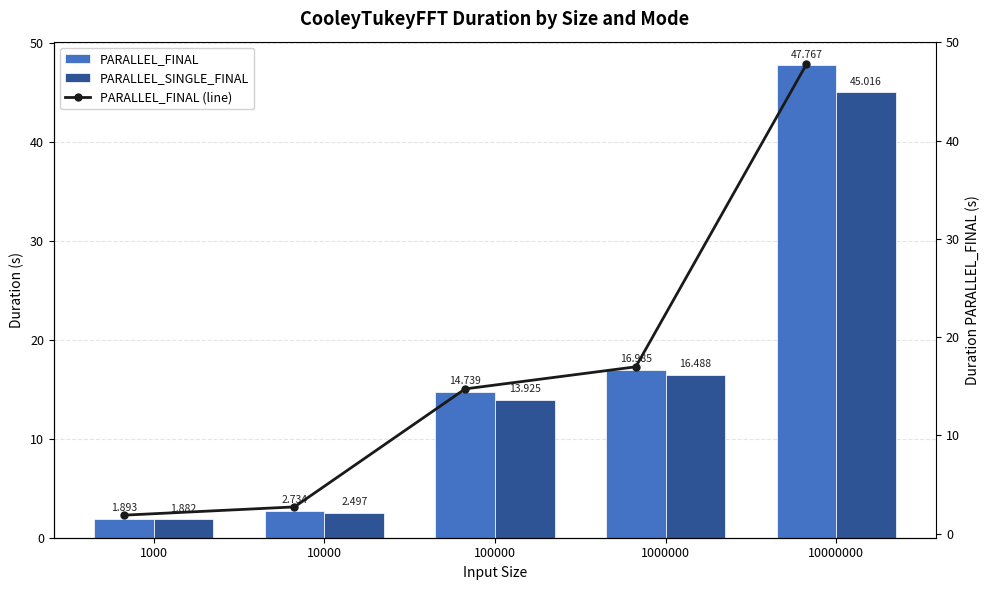

At which label does PARALLEL_FINAL reach its minimum?

1000